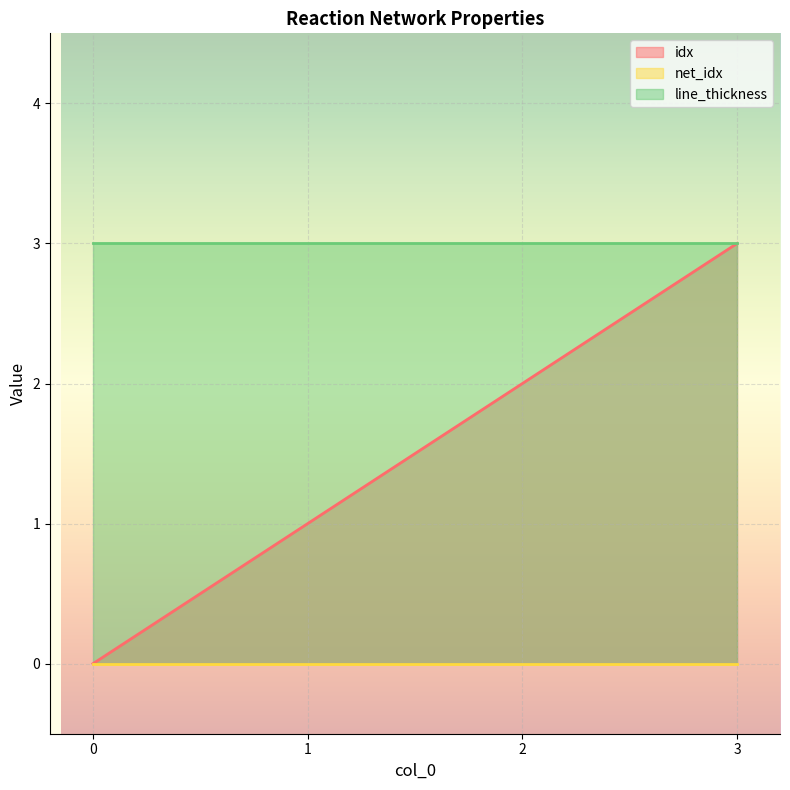

Which series has the largest range (max minus min)?

idx